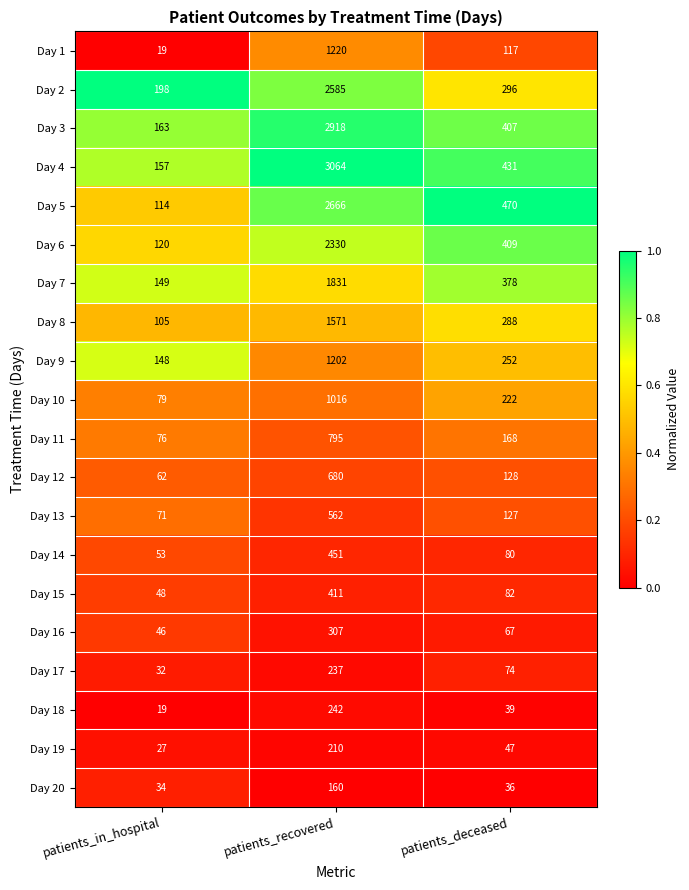

Is it true that Day 4 equals 431 at patients_deceased?

True